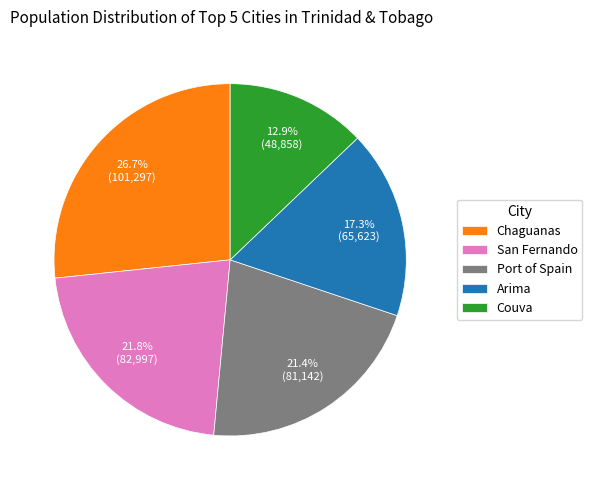

Is there a majority slice in this chart?

No